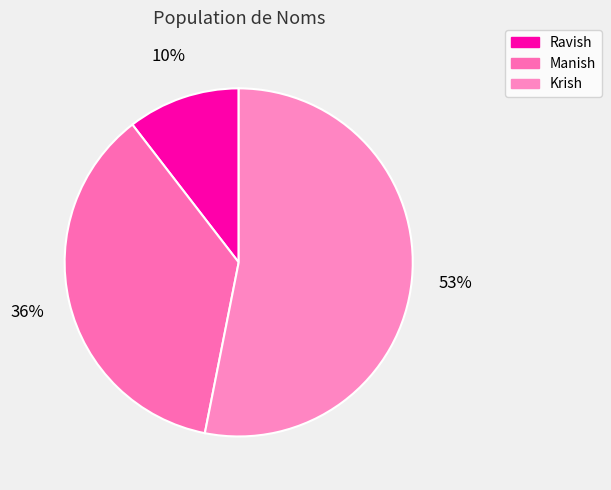

What is the smallest slice in the pie chart?

Ravish